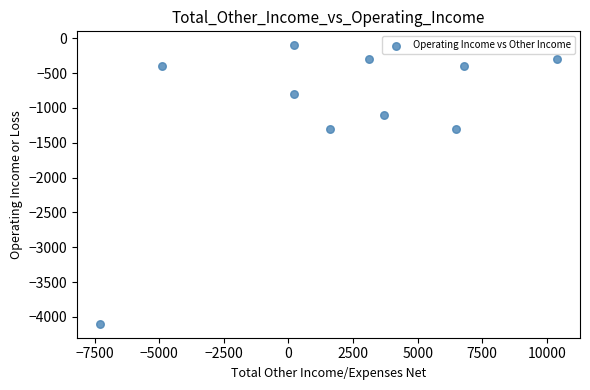

What is the average Y value?

-1010